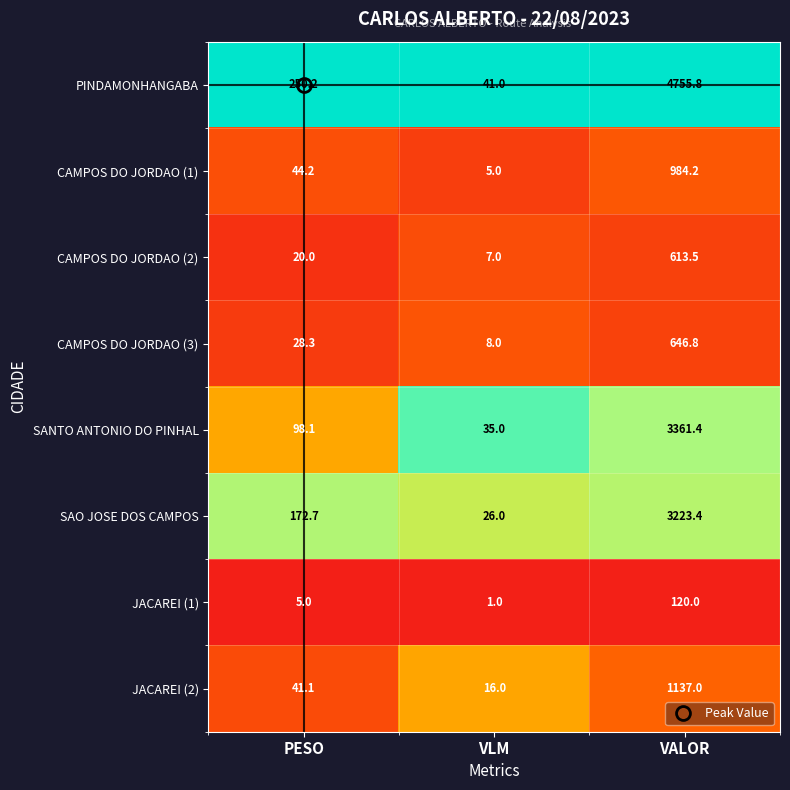

Which series has the largest range (max minus min)?

PINDAMONHANGABA